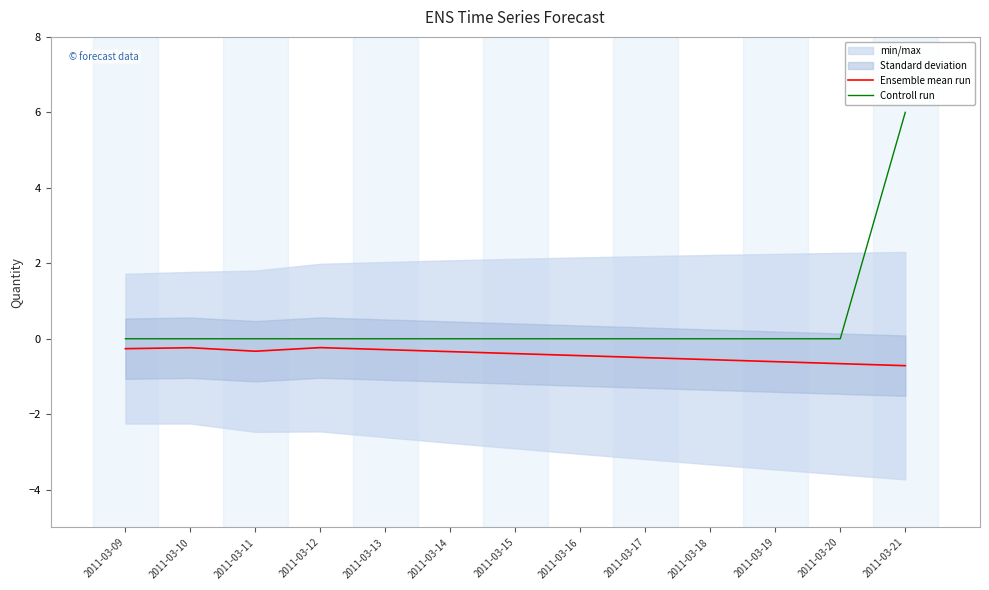

What is the highest value of the Ensemble mean run series?

-0.2